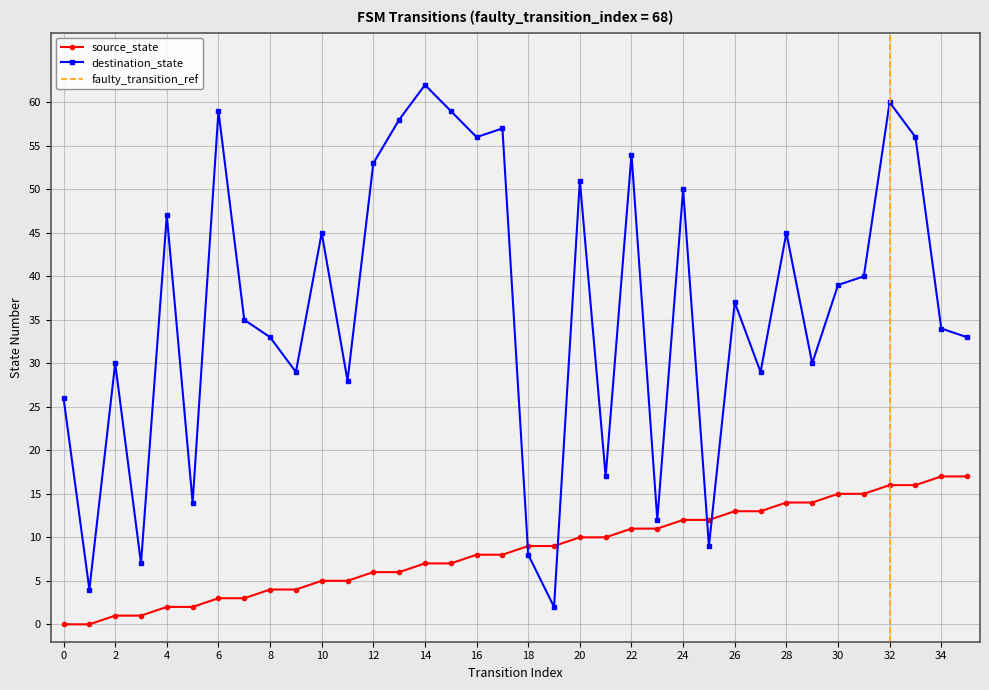

List the series in order of their overall mean, highest first.

destination_state, source_state